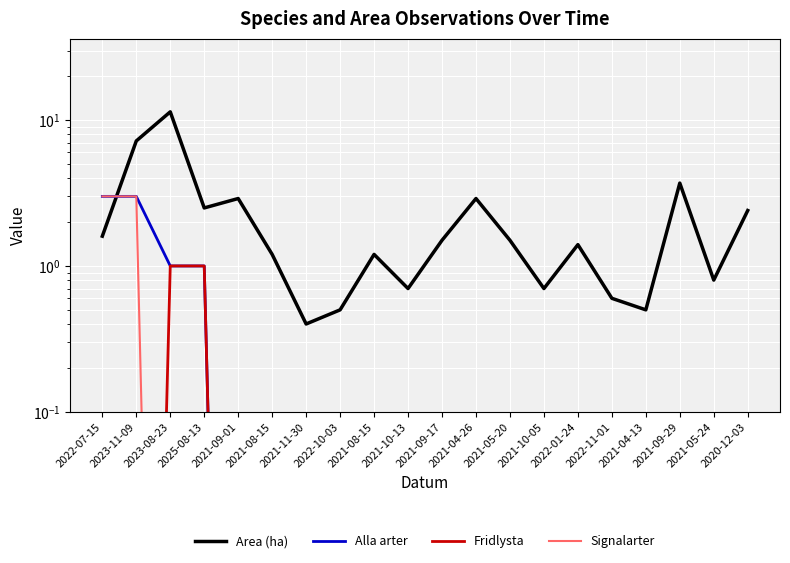

Between 2021-04-13 and 2021-09-01, which is larger?

2021-09-01